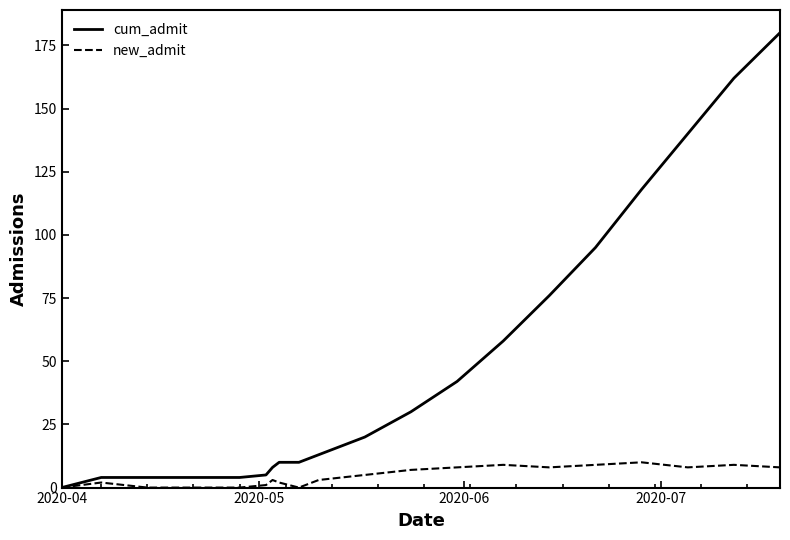

Which series has the largest range (max minus min)?

cum_admit